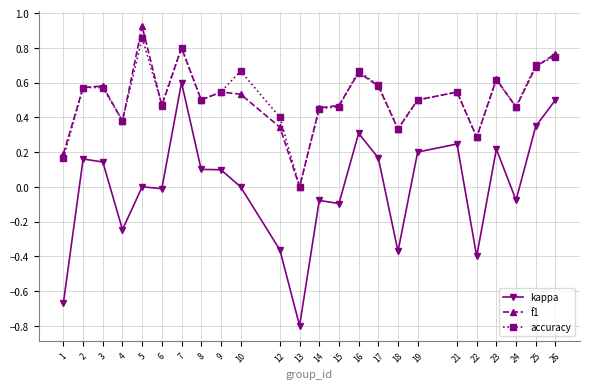

What are all the series names shown in the legend?

kappa, f1, accuracy